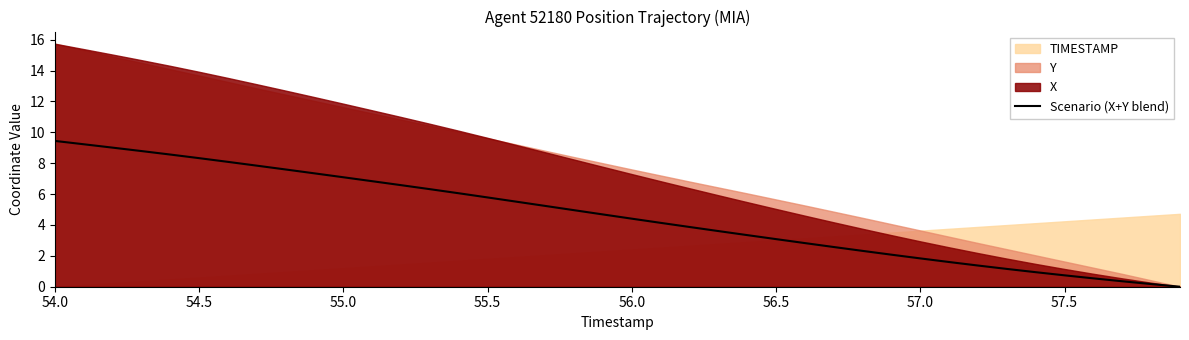

How many values are above zero?

39